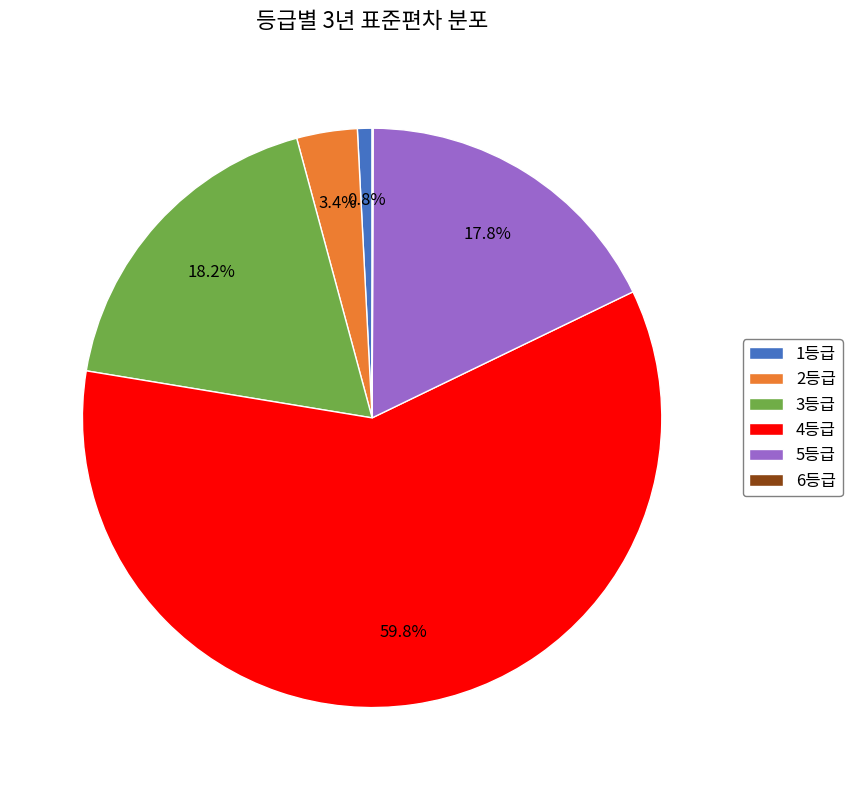

To the nearest percent, what is the difference between the largest and smallest slice percentages?

60%